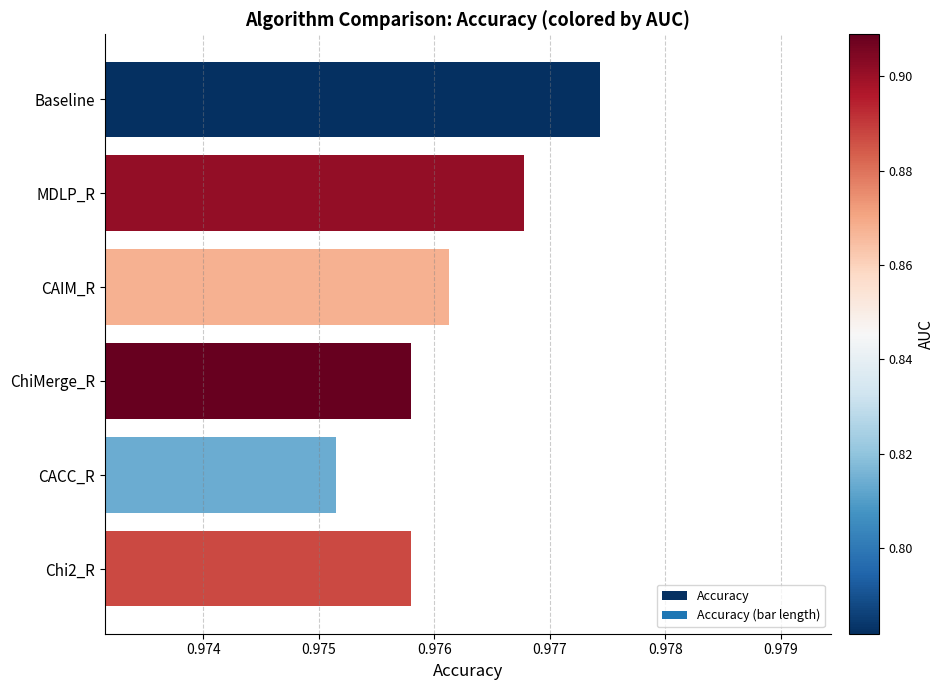

How many data points does each series have?

6